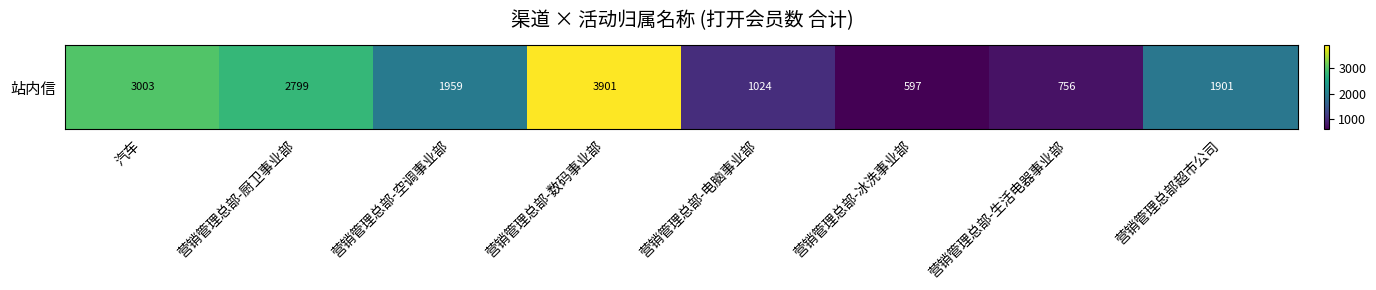

List the labels in order of value, largest first.

营销管理总部-数码事业部, 汽车, 营销管理总部-厨卫事业部, 营销管理总部-空调事业部, 营销管理总部超市公司, 营销管理总部-电脑事业部, 营销管理总部-生活电器事业部, 营销管理总部-冰洗事业部